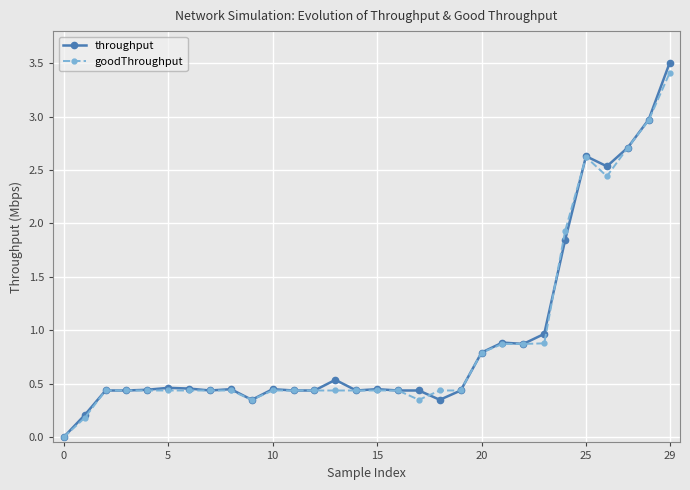

What is the sum of all goodThroughput values?

27.3